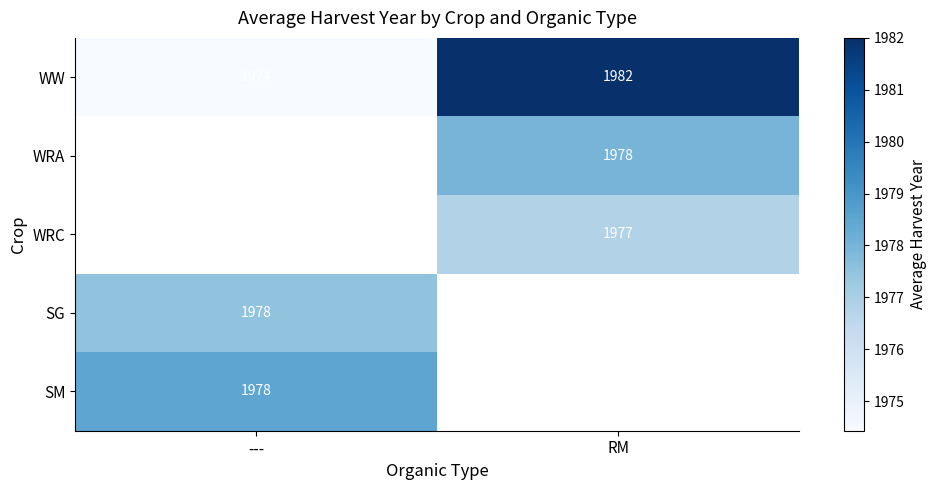

List the labels in order of WW value, largest first.

RM, ---